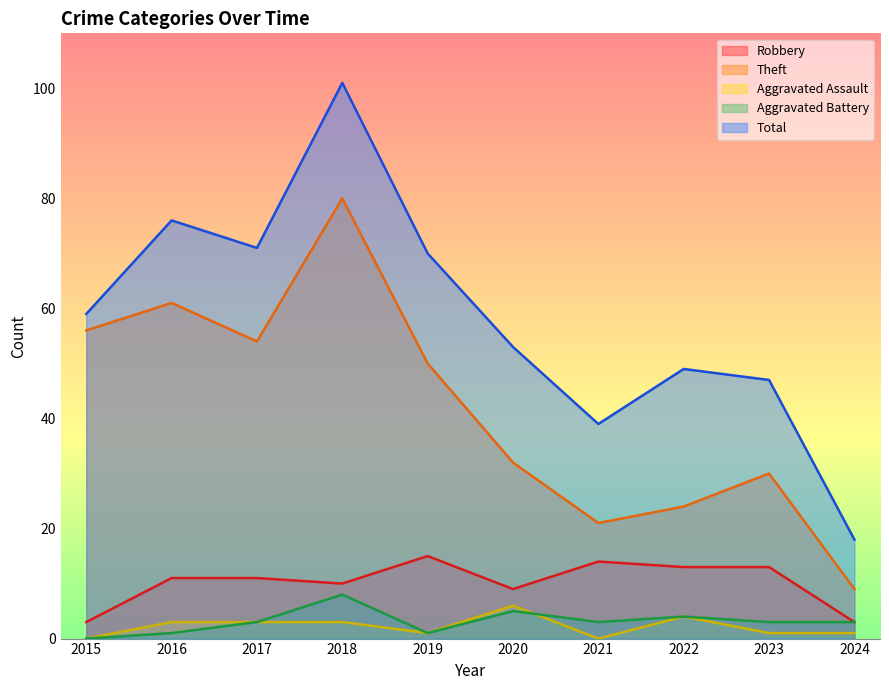

How many interior local peaks does the Theft series have?

3